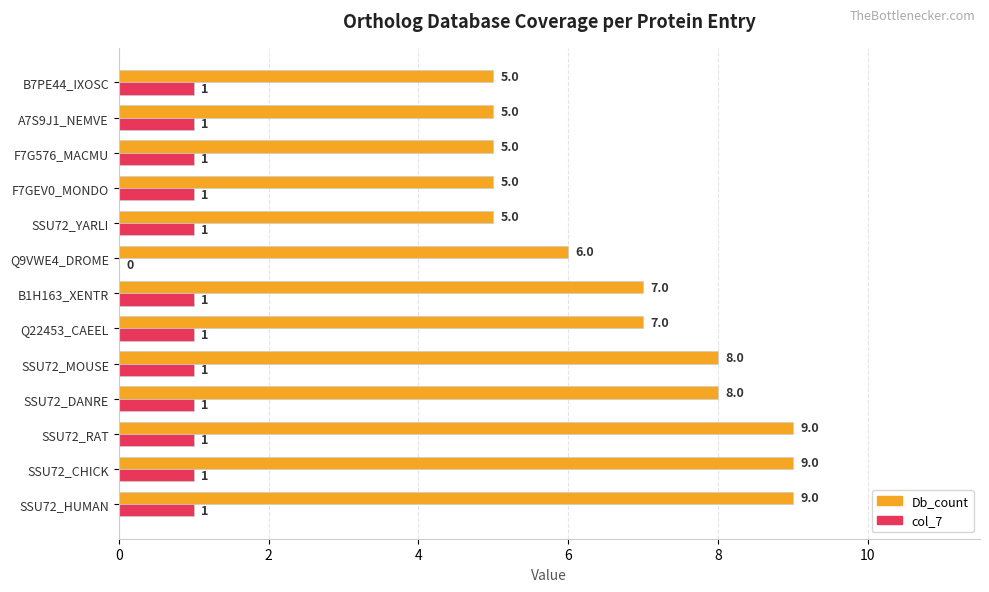

The value of Db_count at SSU72_HUMAN is 9. True or false?

True